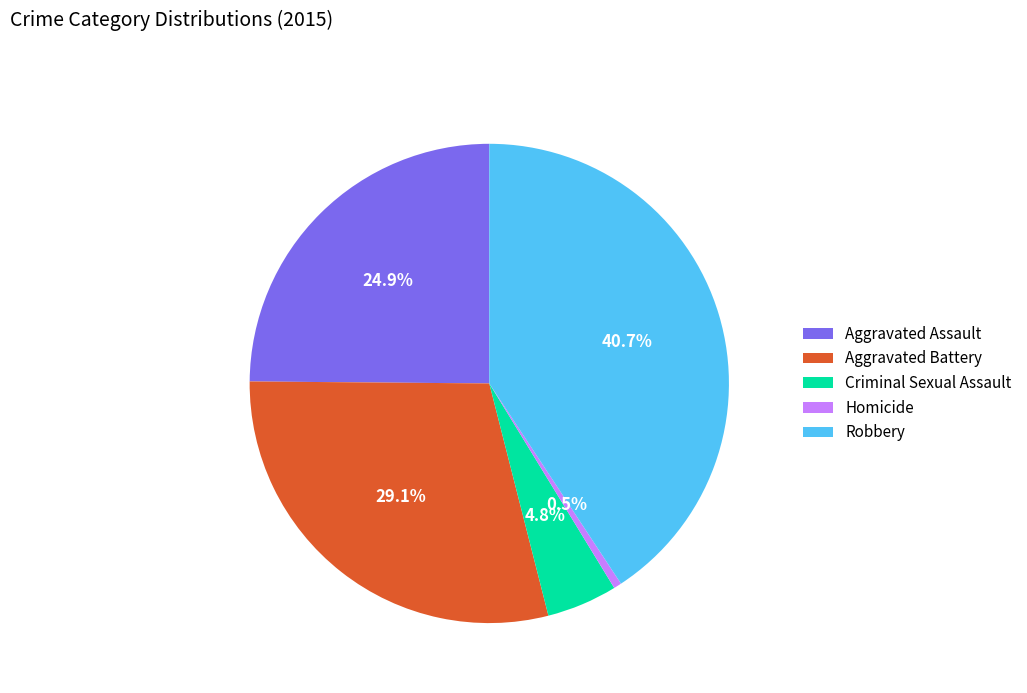

To the nearest percent, what portion does Aggravated Battery represent?

29%